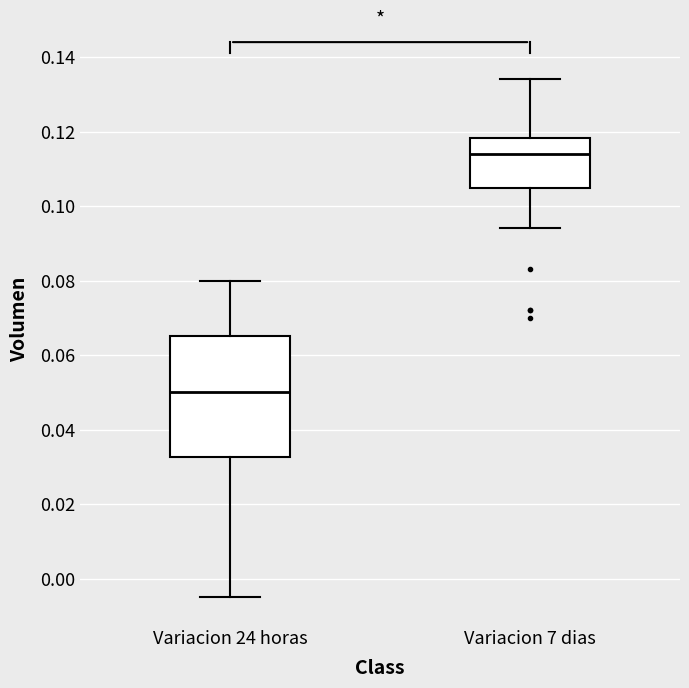

Reading left to right, read every box against the y-axis: the position of its median line, the range the box covers, and the ends of its whiskers. The values are not printed on the chart, so give them approximately, as read against the axis.

Variacion 24 horas: median 0.050, box 0.032 to 0.066, whiskers -0.004 to 0.080
Variacion 7 dias: median 0.114, box 0.104 to 0.118, whiskers 0.094 to 0.134